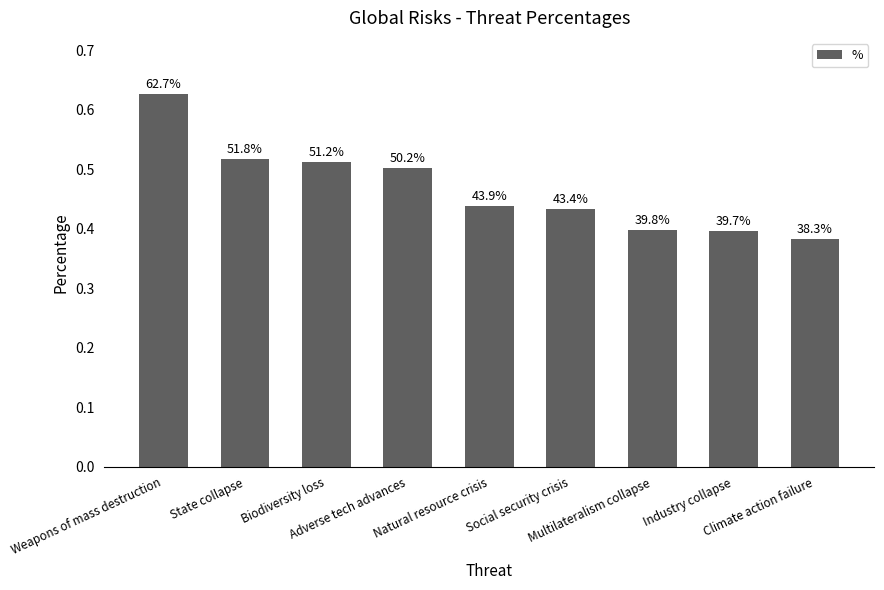

Is it true that the value at Social security crisis is 0.7?

False